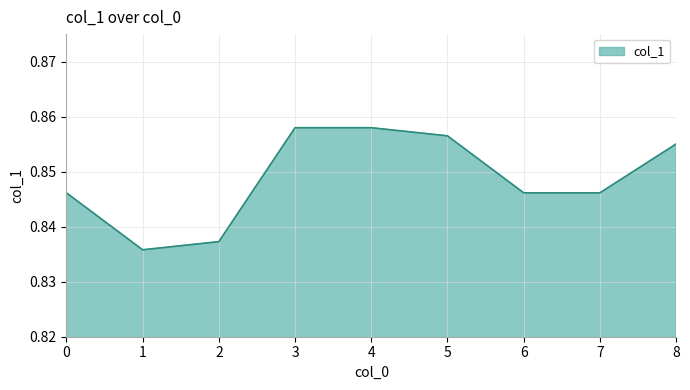

Which has a higher value, 8 or 4?

4